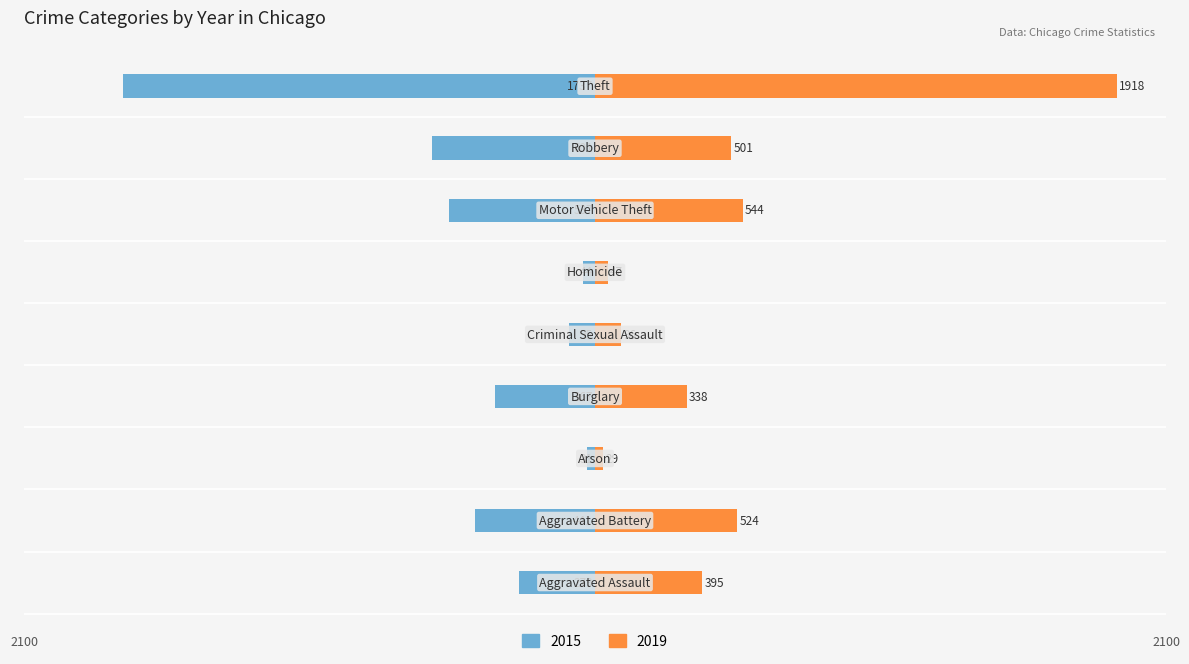

Is it true that 2019 equals 338 at Burglary?

True